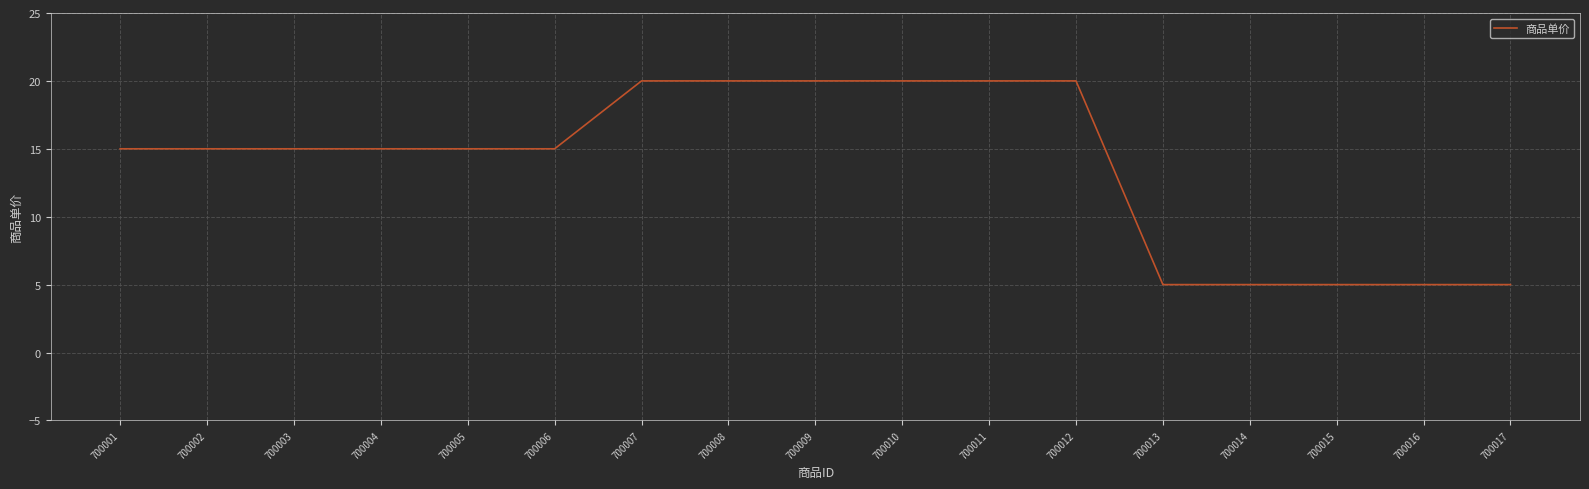

Is it true that the value at 700009 is 20?

True